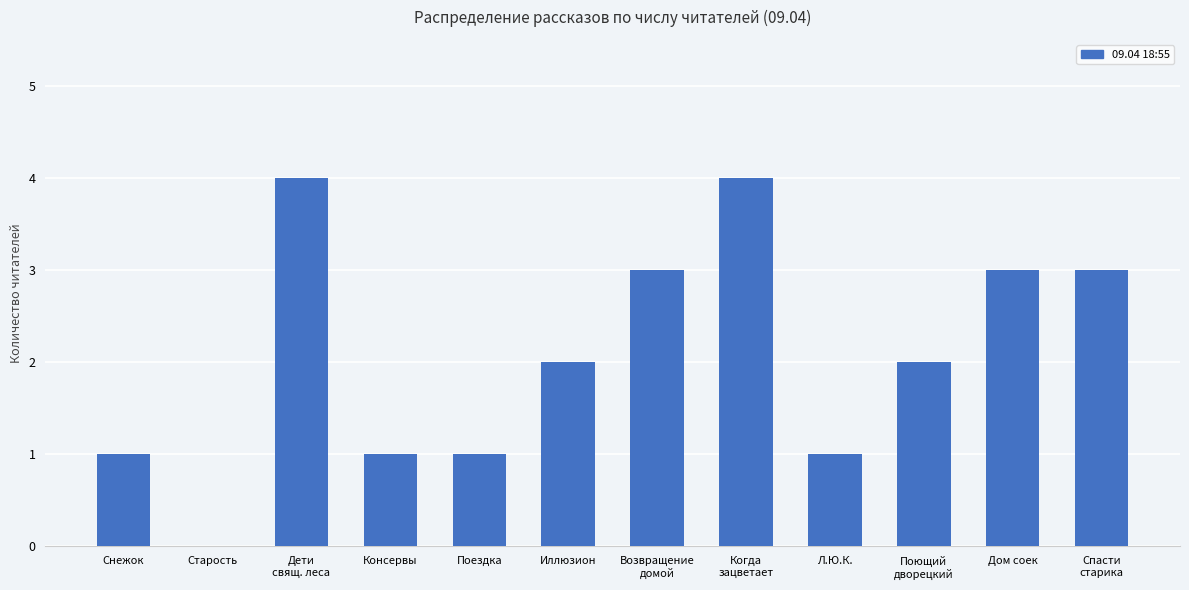

The chart shows a value of 1 at Снежок. True or false?

True